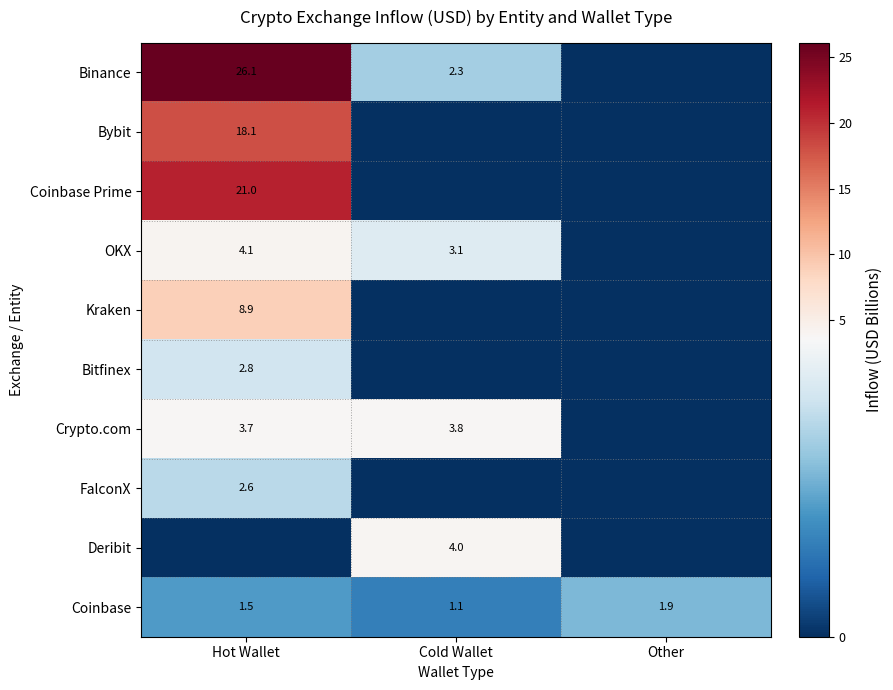

How many distinct data groups are displayed?

10